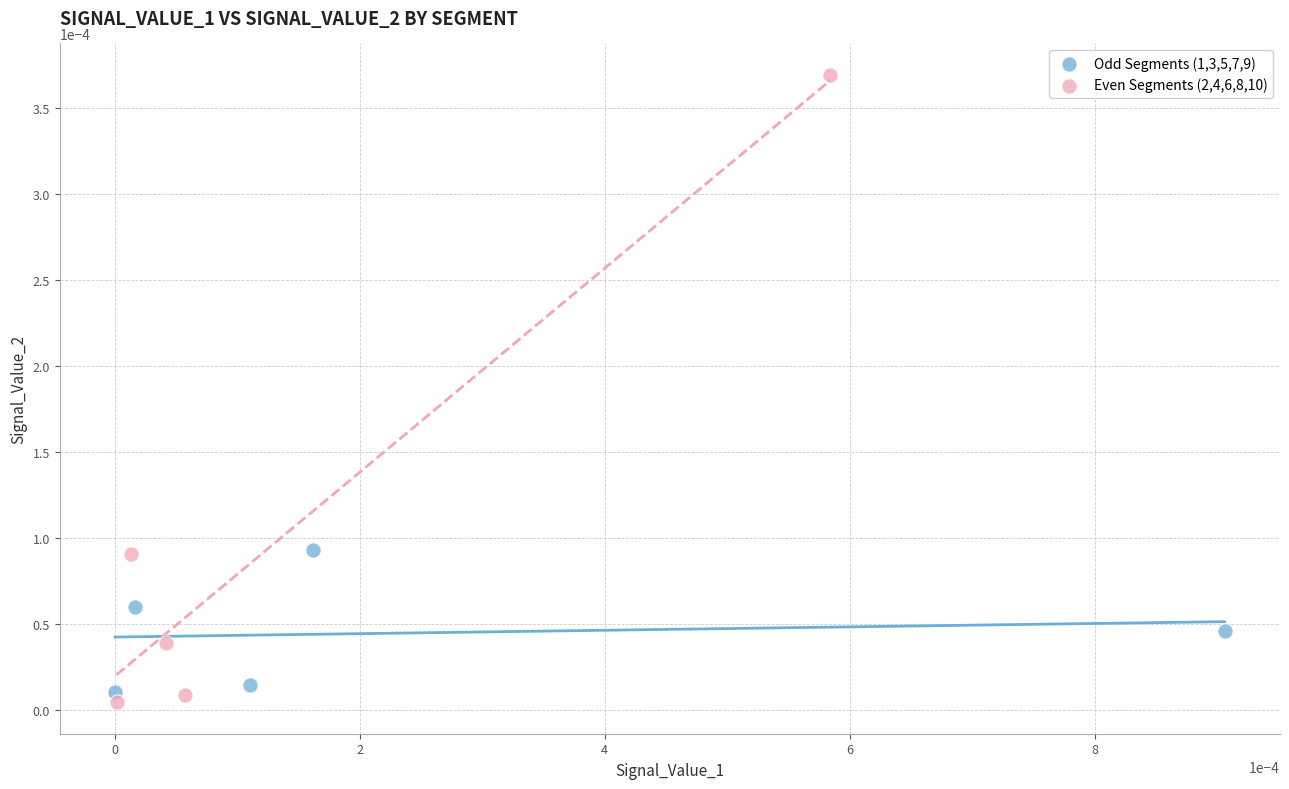

Which series contains the highest Y value?

Even Segments (2,4,6,8,10)